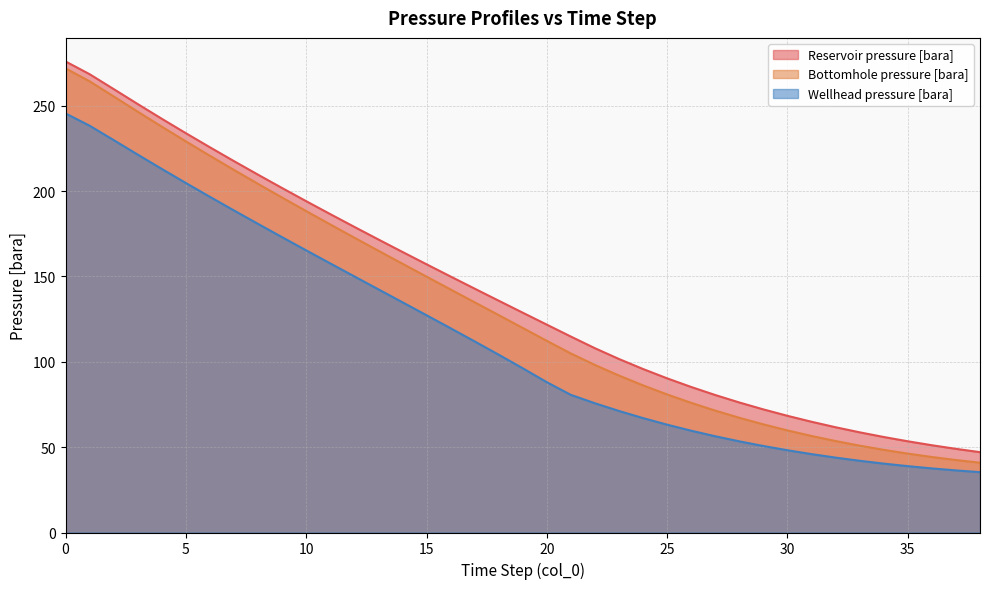

Count the number of categories in the chart.

39